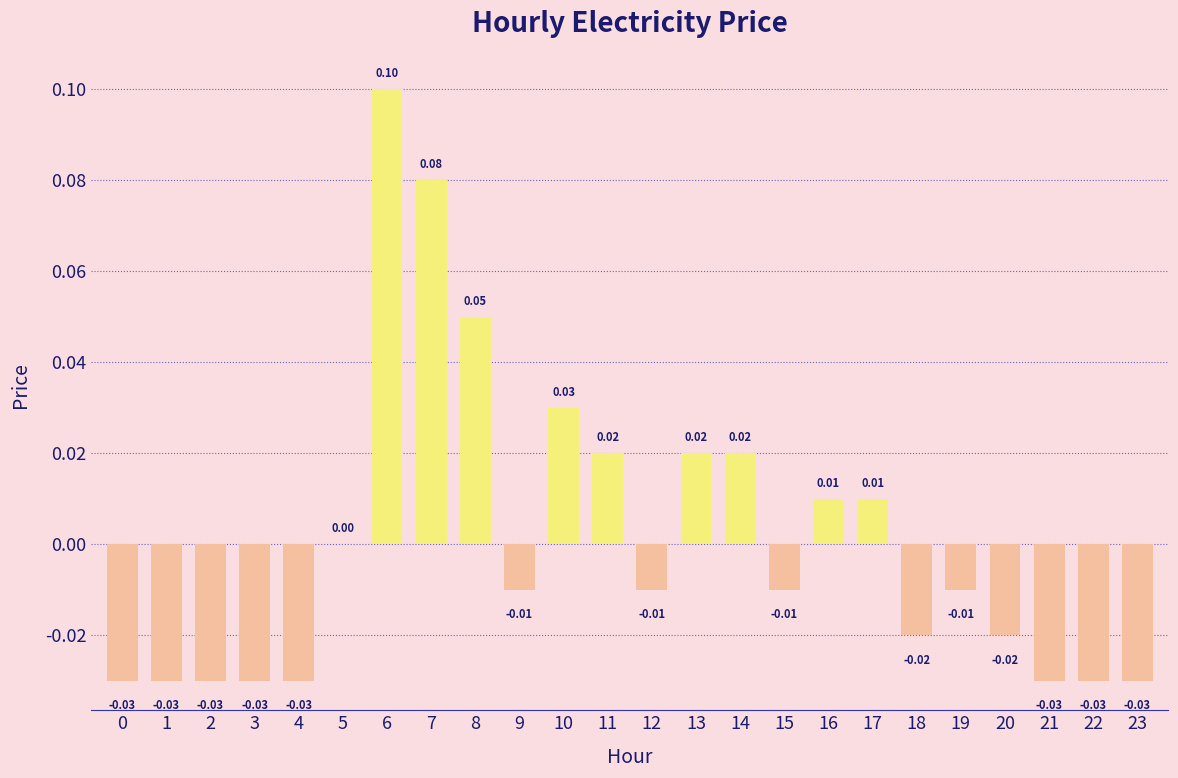

How many data points does each series have?

24